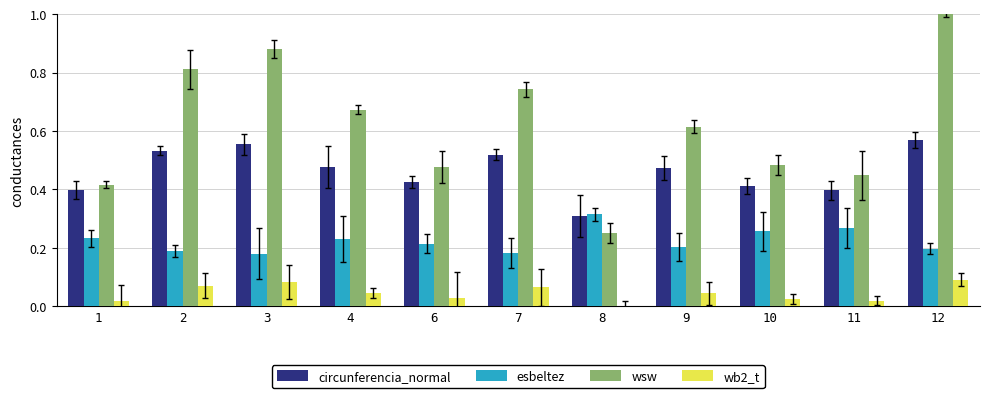

What is the sum of all wsw values?

6.8